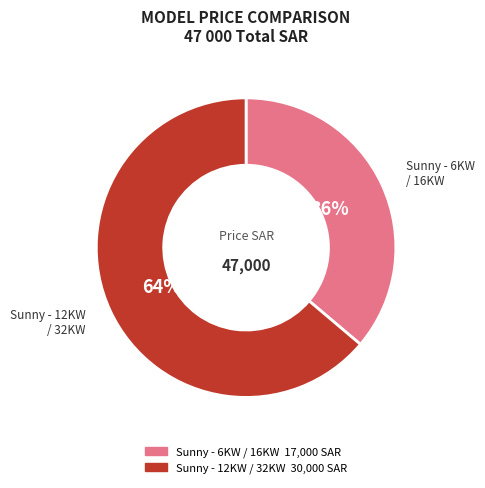

To the nearest percent, what is the combined percentage of Sunny - 6KW / 16KW and Sunny - 12KW / 32KW?

100%